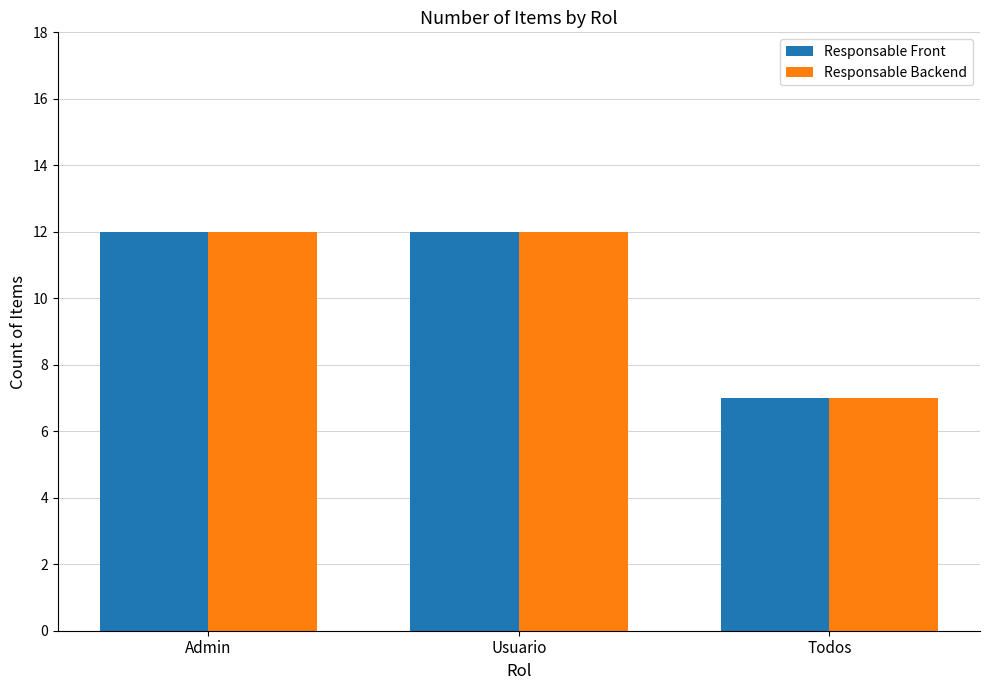

What is the minimum value for Responsable Front?

7